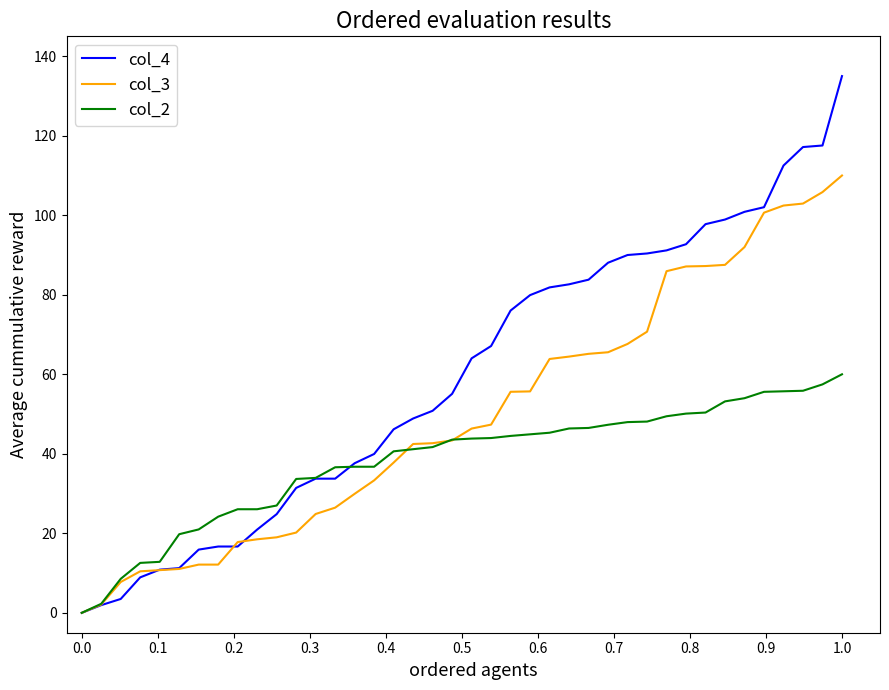

What is the sum of all col_2 values?

1525.5